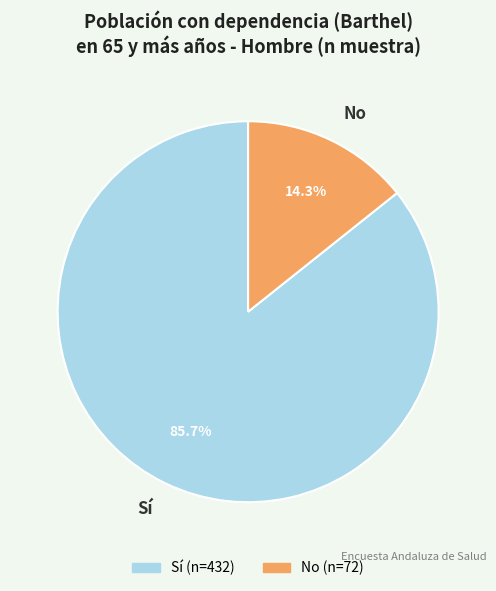

Rank the categories by value from lowest to highest.

No, Sí